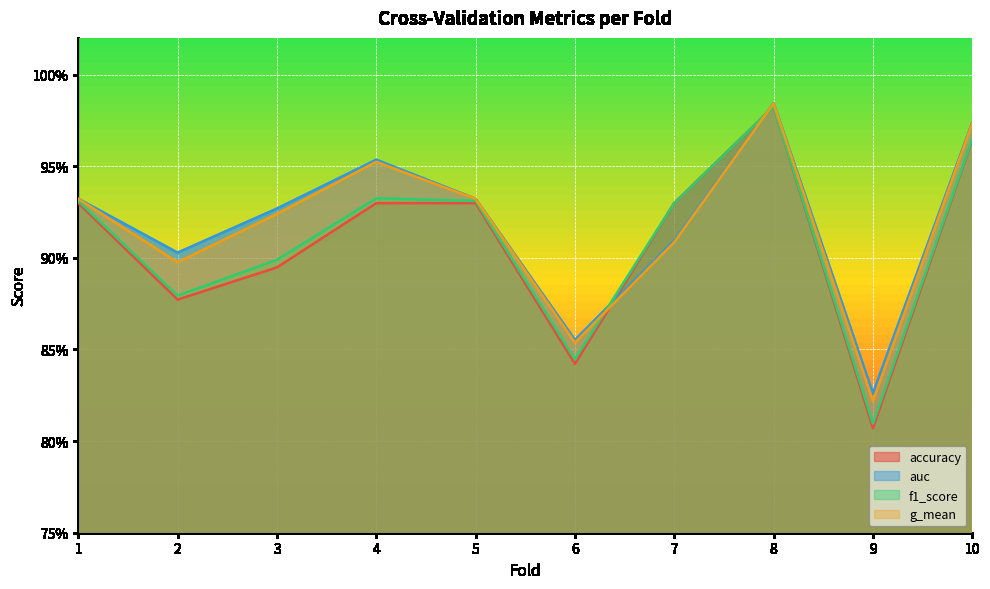

At which category does the chart reach its peak across all series?

8